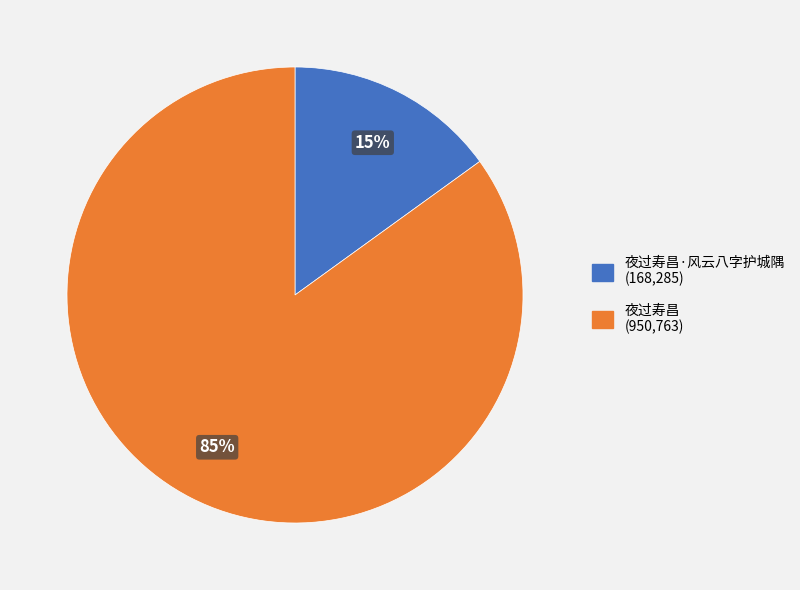

To the nearest percent, what is the average slice percentage?

50%